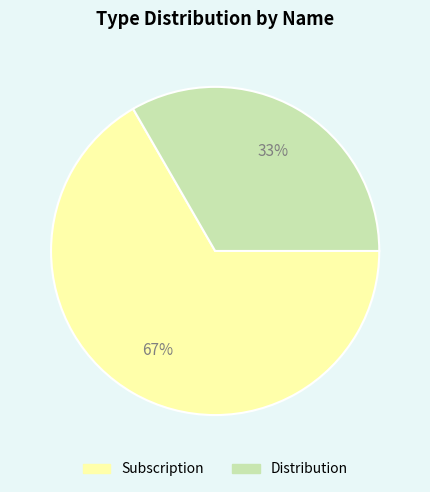

Is it true that Distribution is 33% of the pie?

True